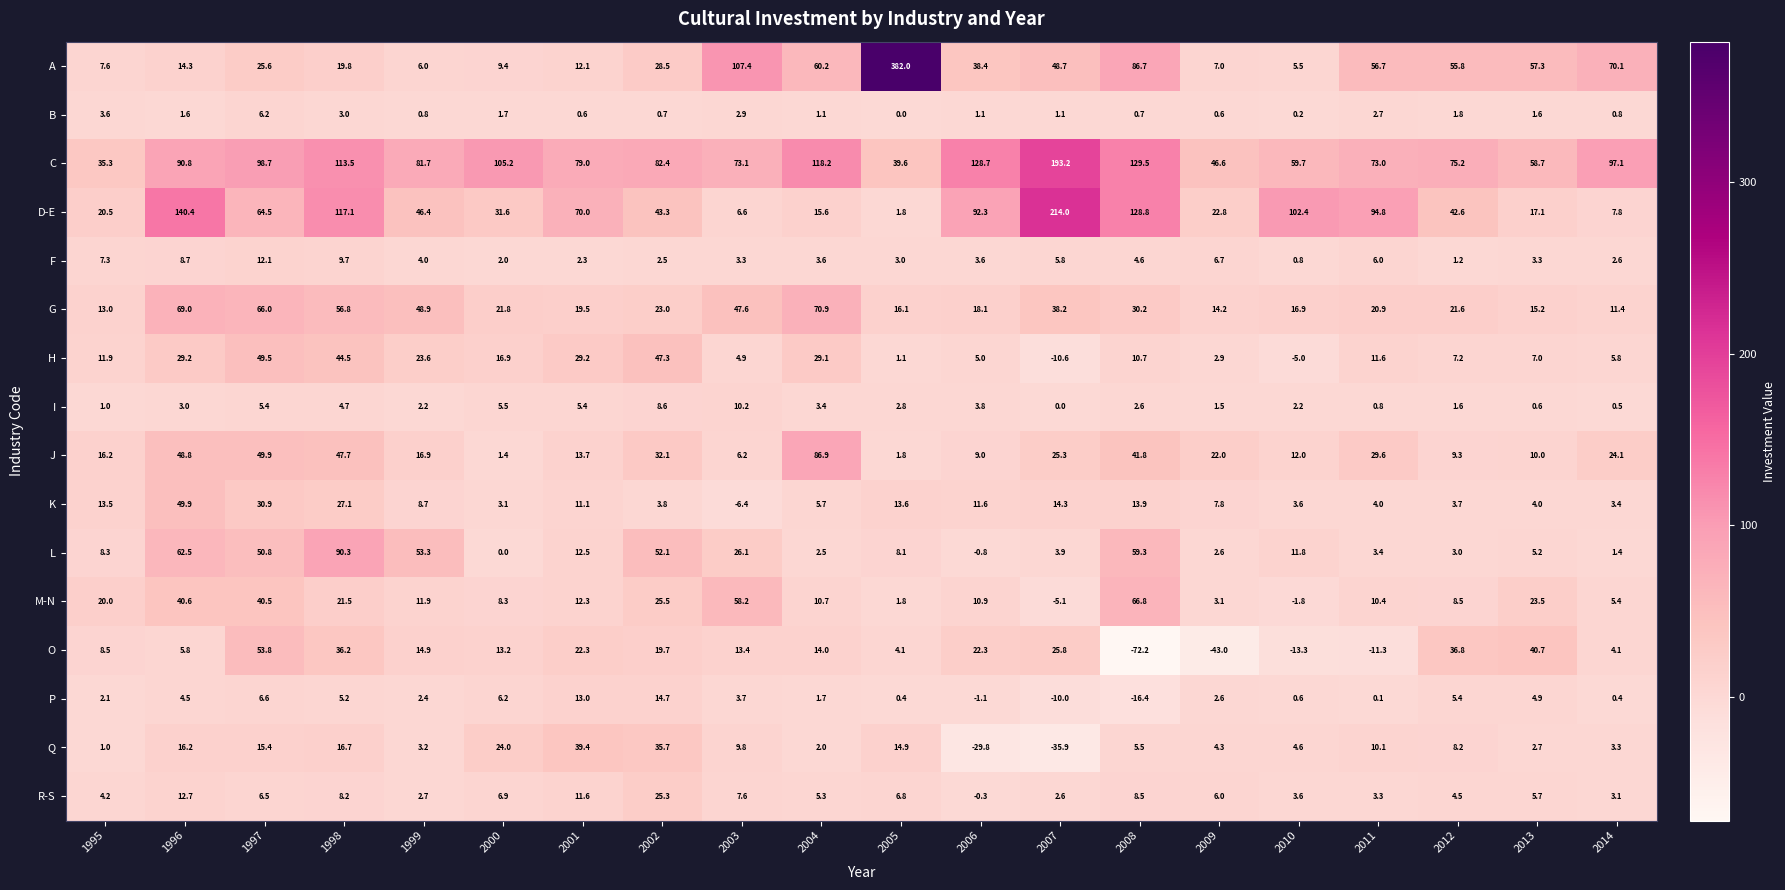

Between 2004 and 2011, which series saw the biggest shift?

D-E